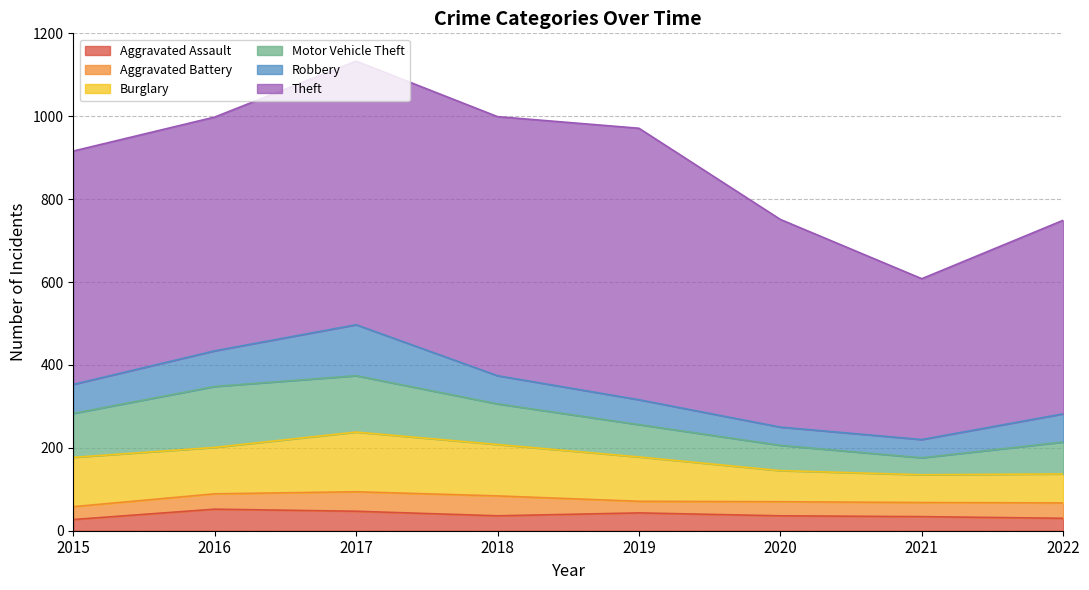

How many categories are shown in the chart?

8